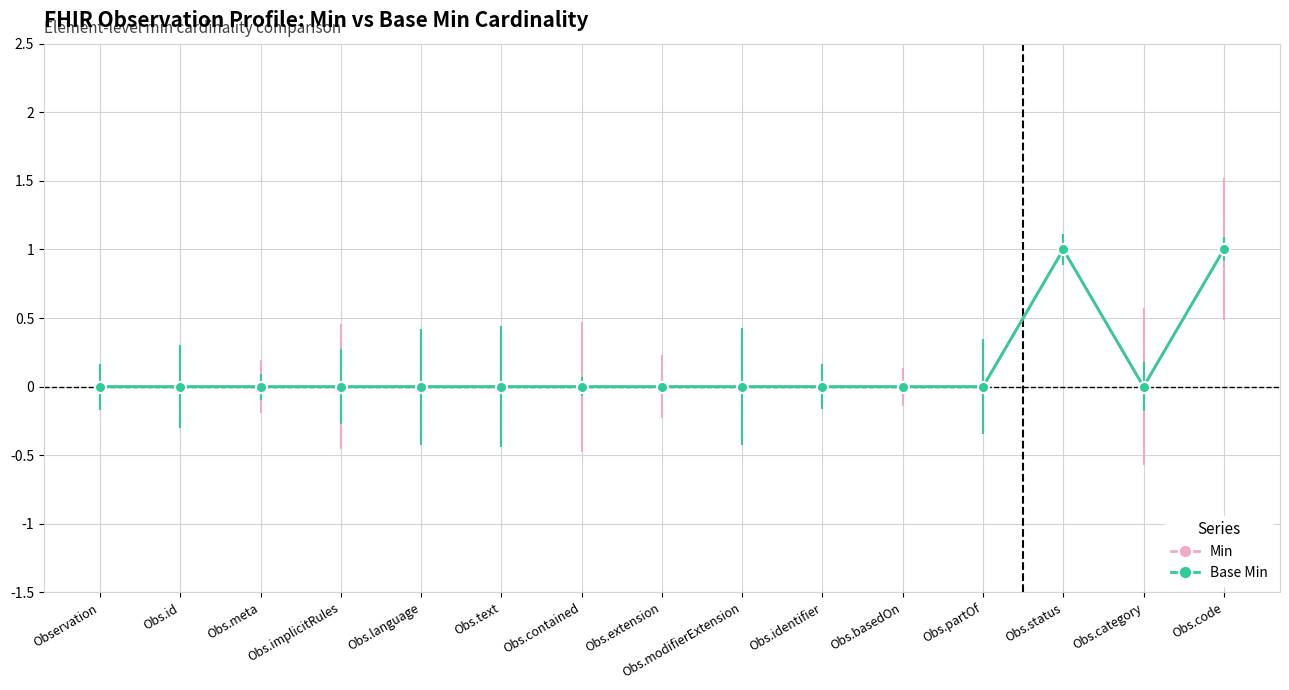

How many lines are shown in the chart?

2